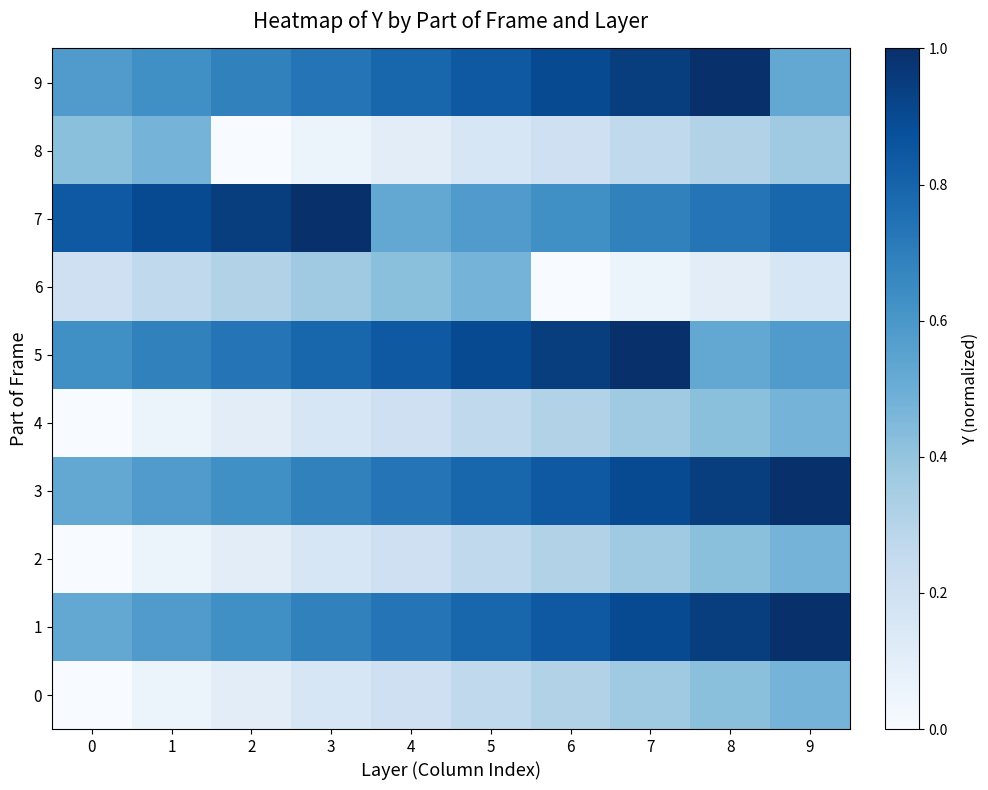

How many series are shown in this chart?

10